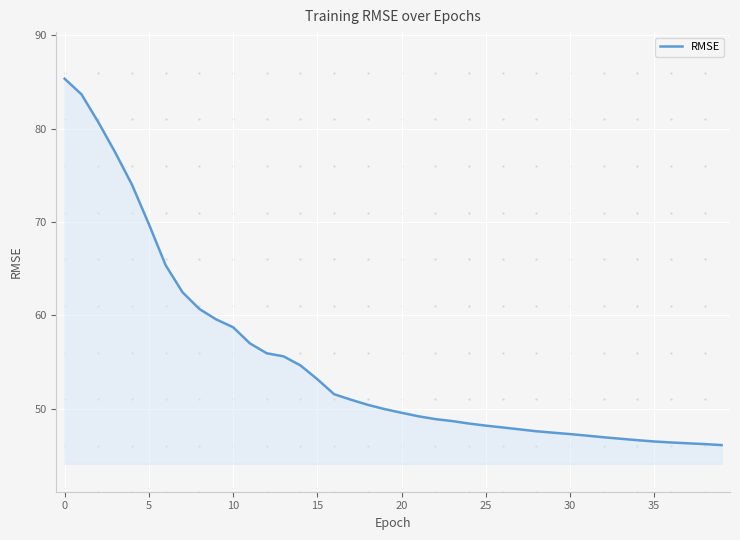

How many lines are shown in the chart?

1